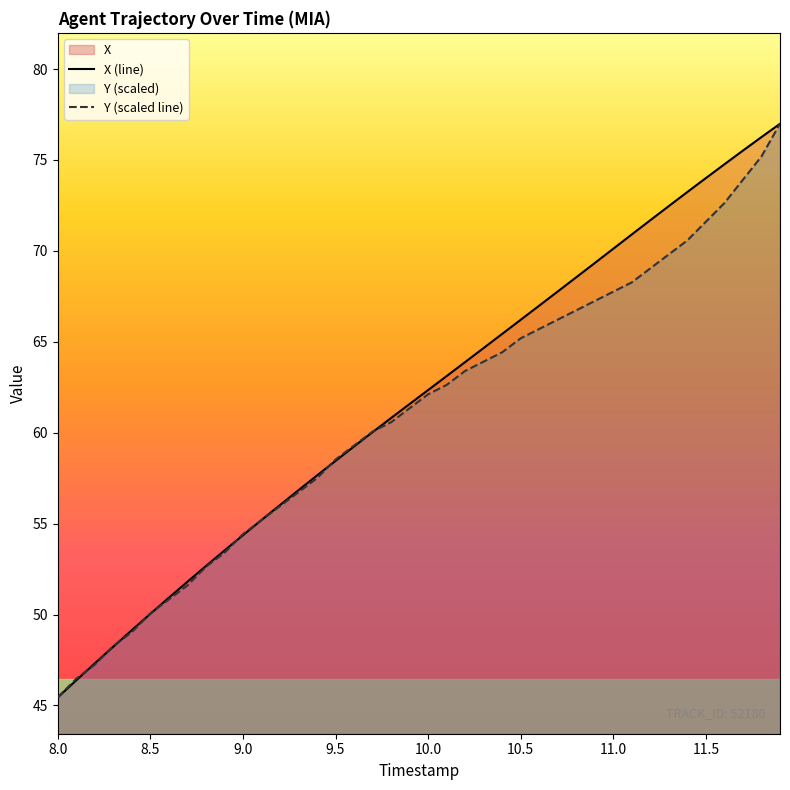

True or false: X (line) and Y (scaled line) cross at least once.

True